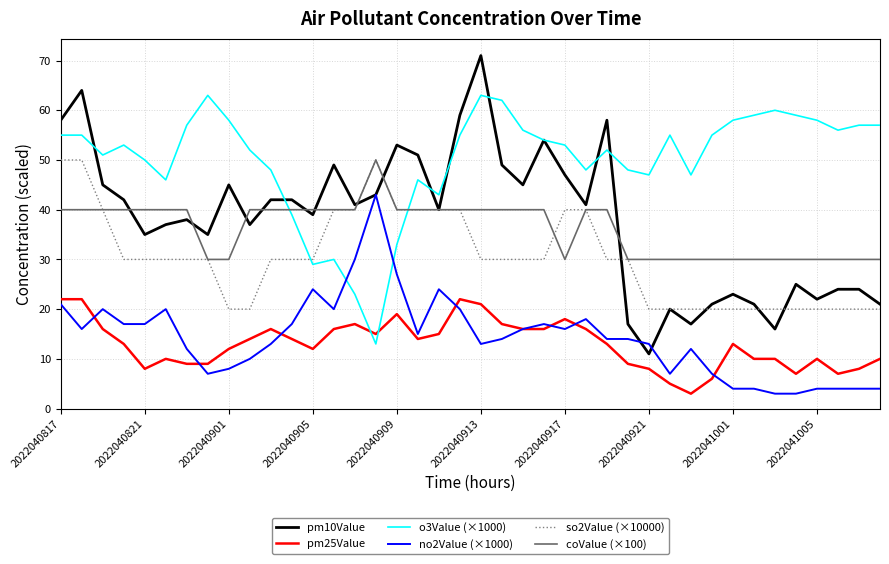

What is the average value of the pm25Value series?

13